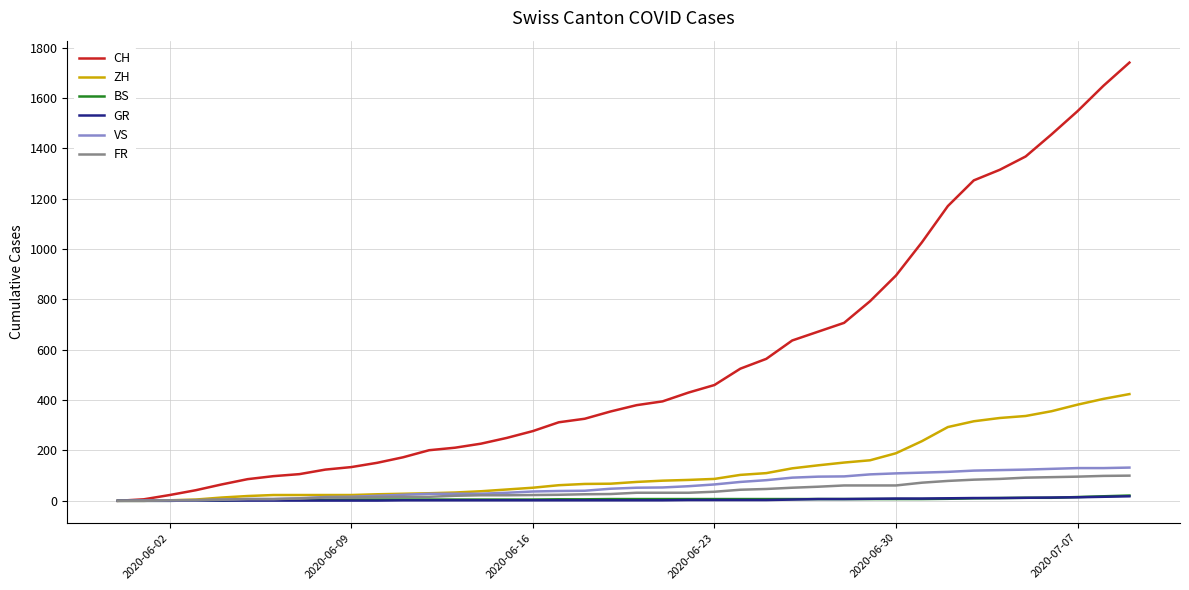

Which series has the largest range (max minus min)?

CH